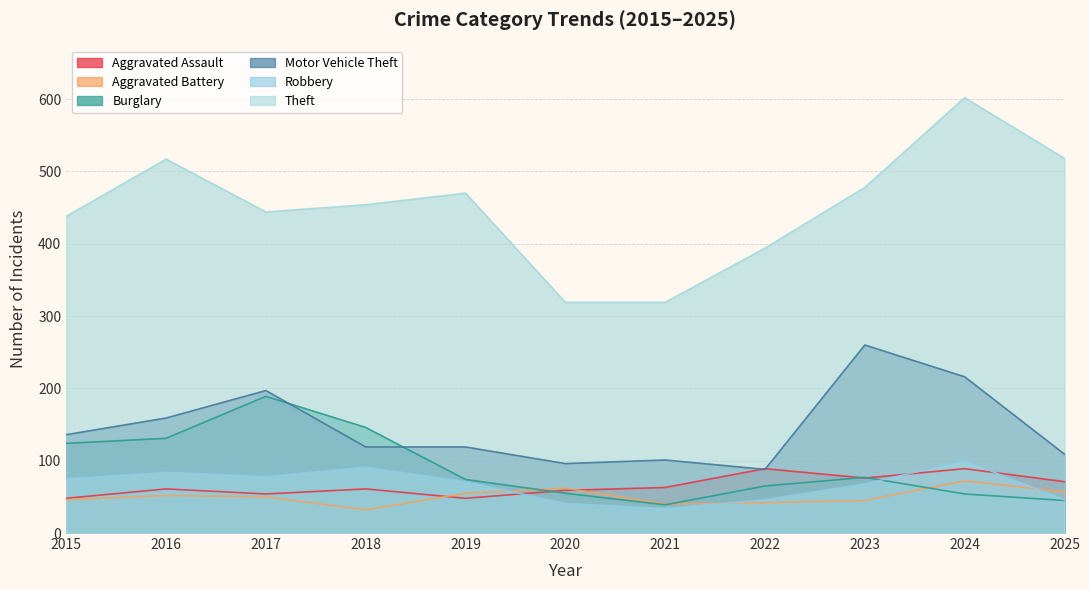

What is the value of the Aggravated Assault point at the 9th from the left?

76